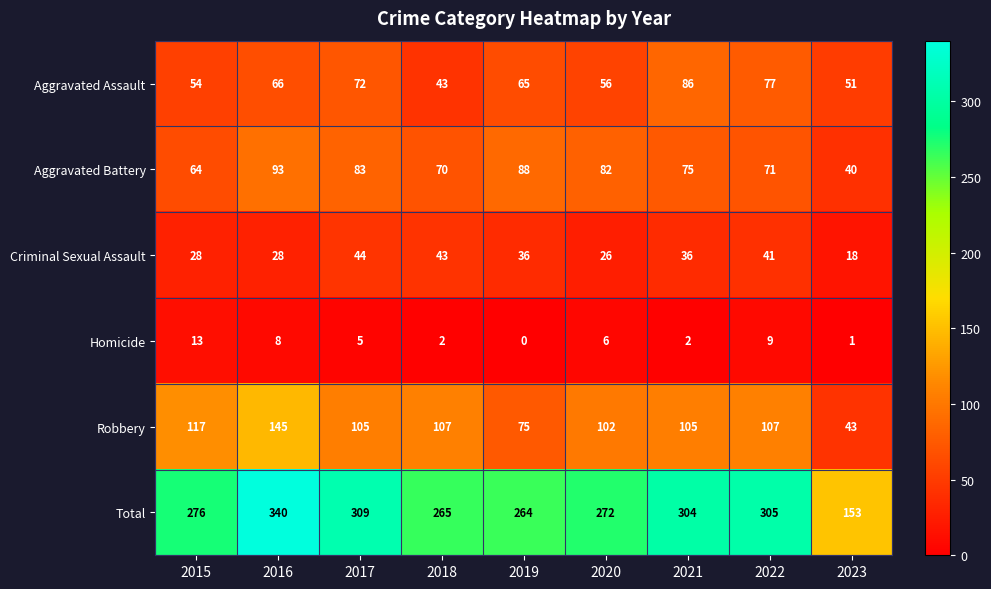

What is the average value of the Aggravated Assault series?

63